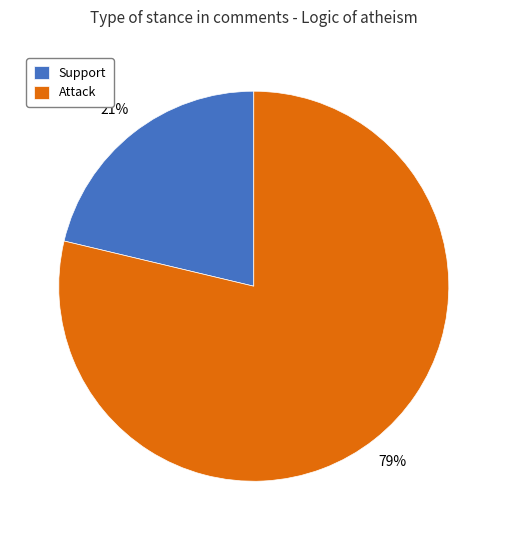

What percentage is the Support slice, to the nearest percent?

21%